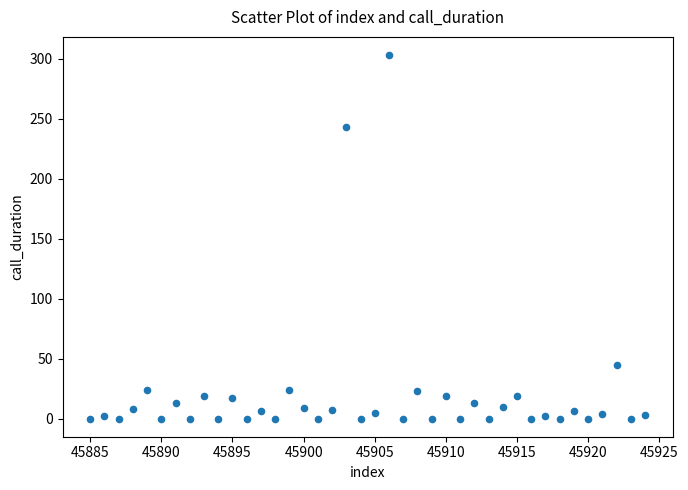

What Y value in the scatter plot is closest to 151?

243